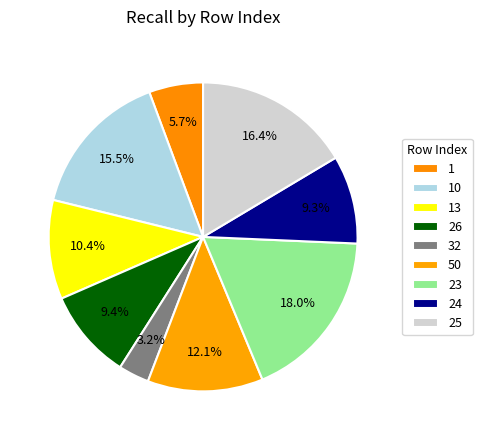

What percentage is the 24 slice, to the nearest percent?

9%